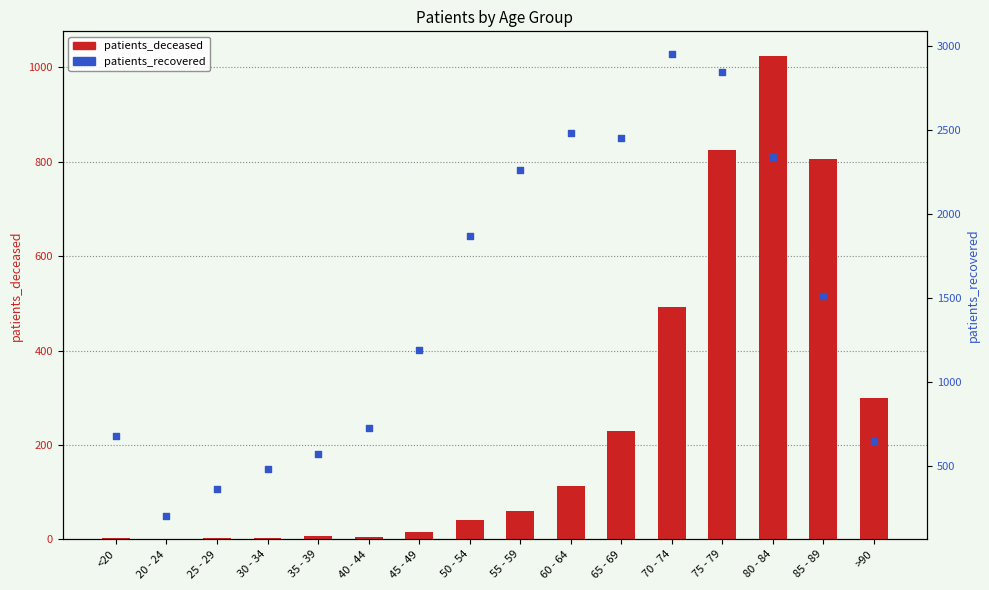

What are all the series names shown in the legend?

patients_deceased, patients_recovered